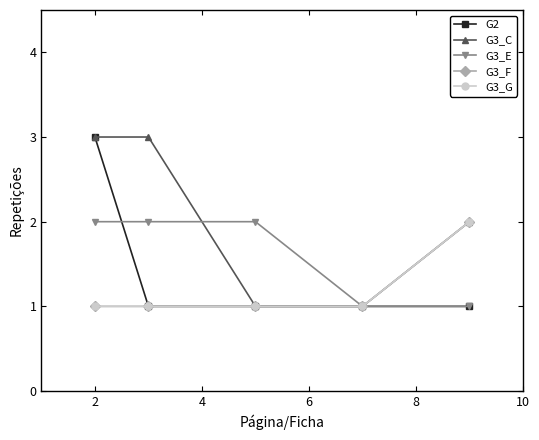

How many lines are shown in the chart?

5